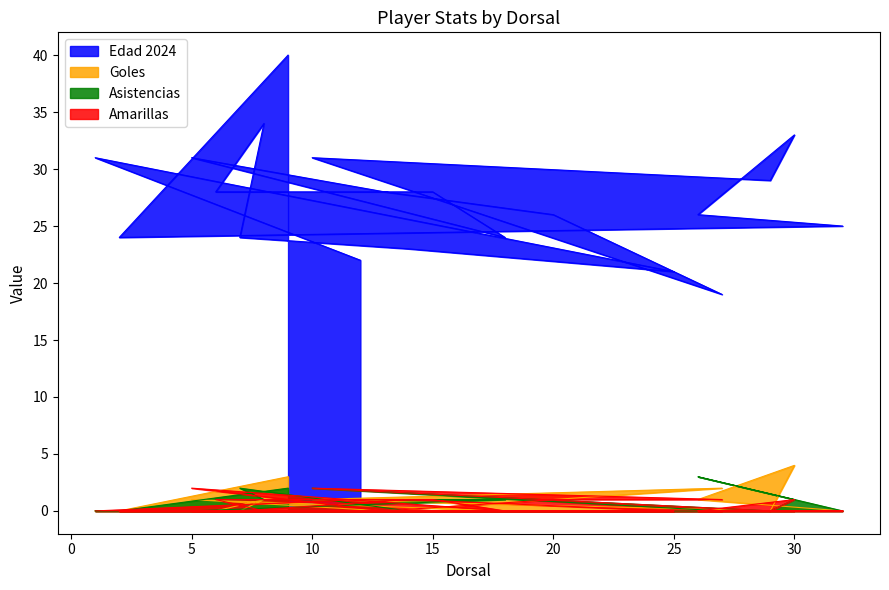

How many data points does each series have?

20